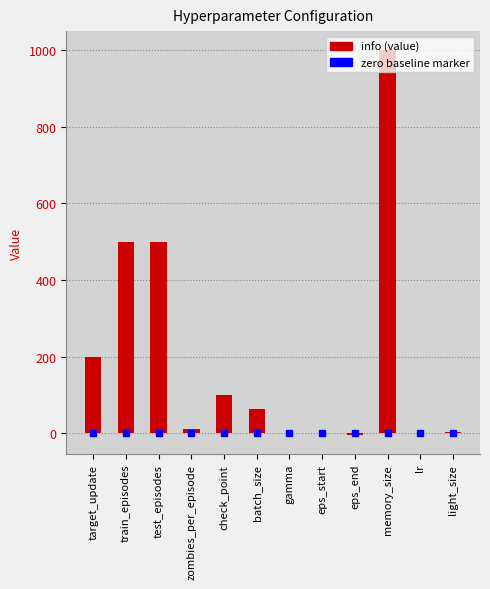

Which has a higher value, check_point or test_episodes?

test_episodes